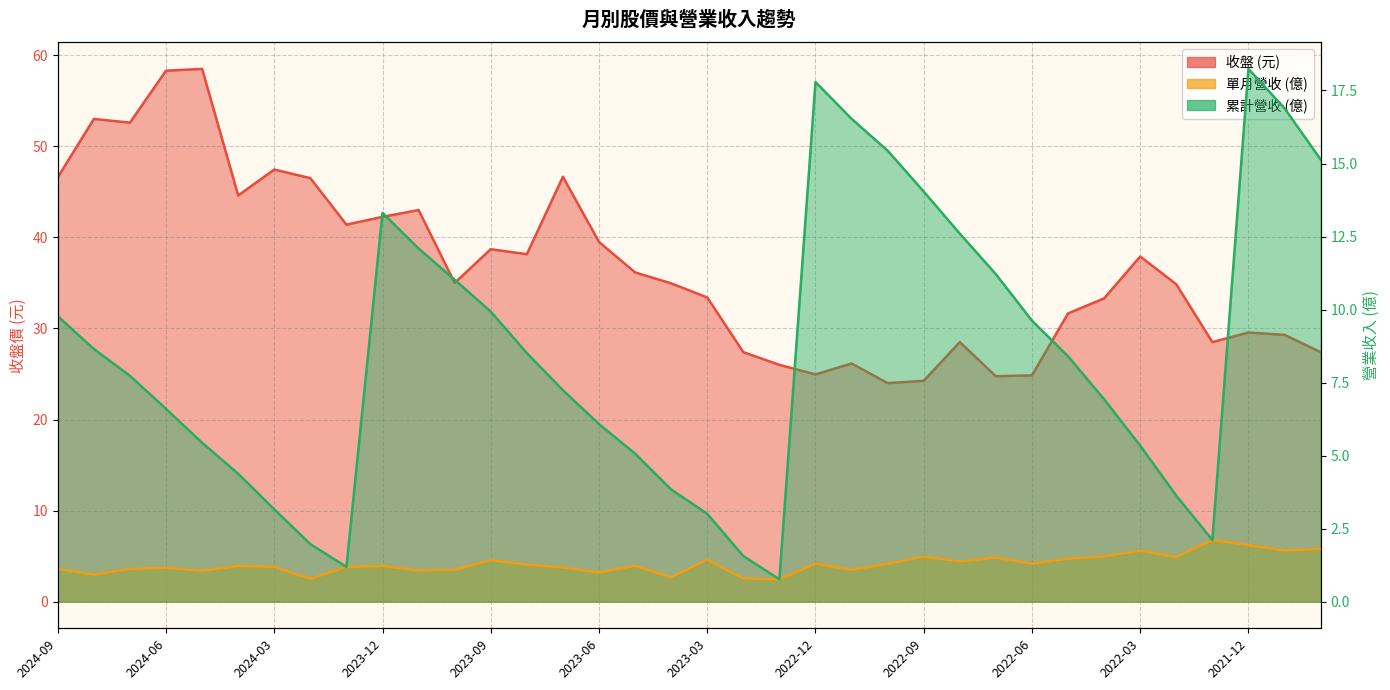

Which has a higher value, 2023-10 or 2022-05?

2023-10